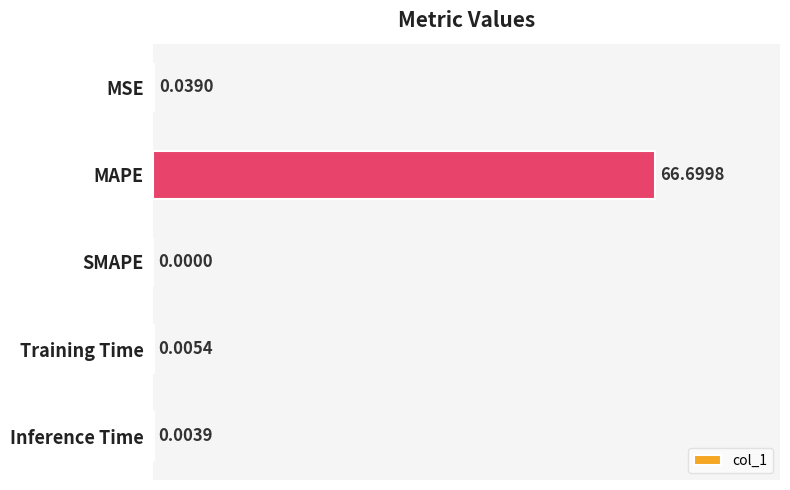

Where is the data nearest to the value 33?

MSE